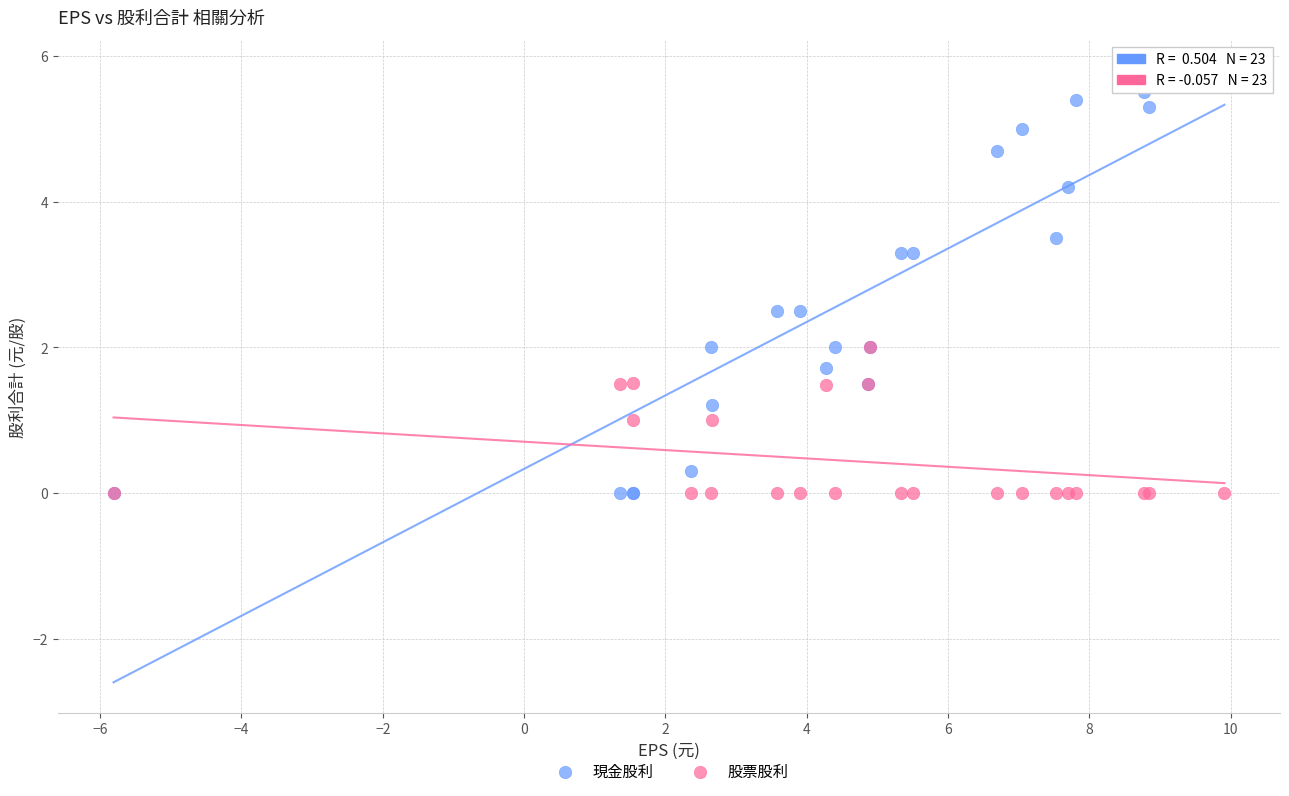

Which series reaches the maximum Y coordinate?

現金股利